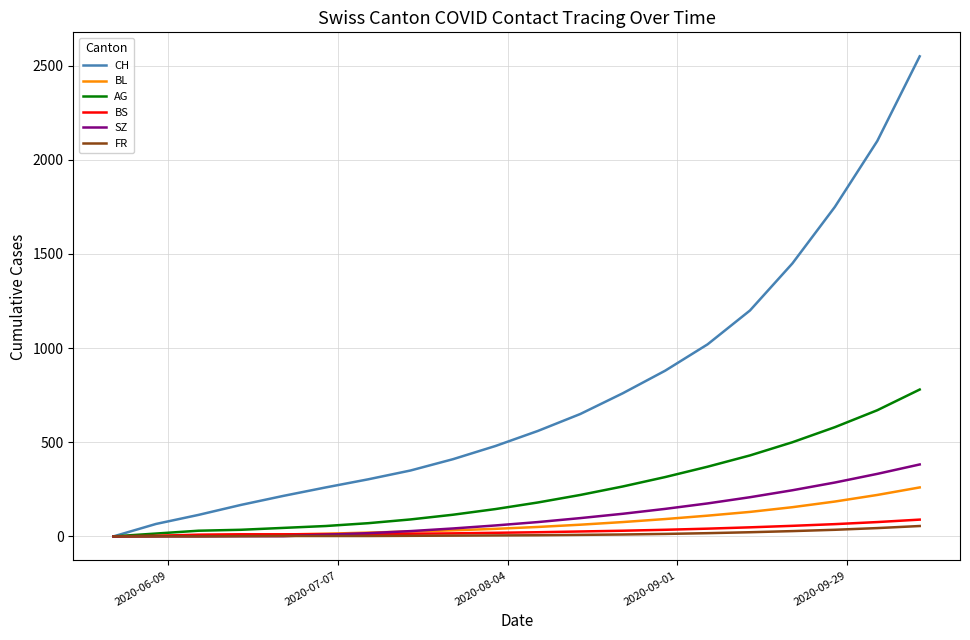

What is the highest value of the BS series?

89